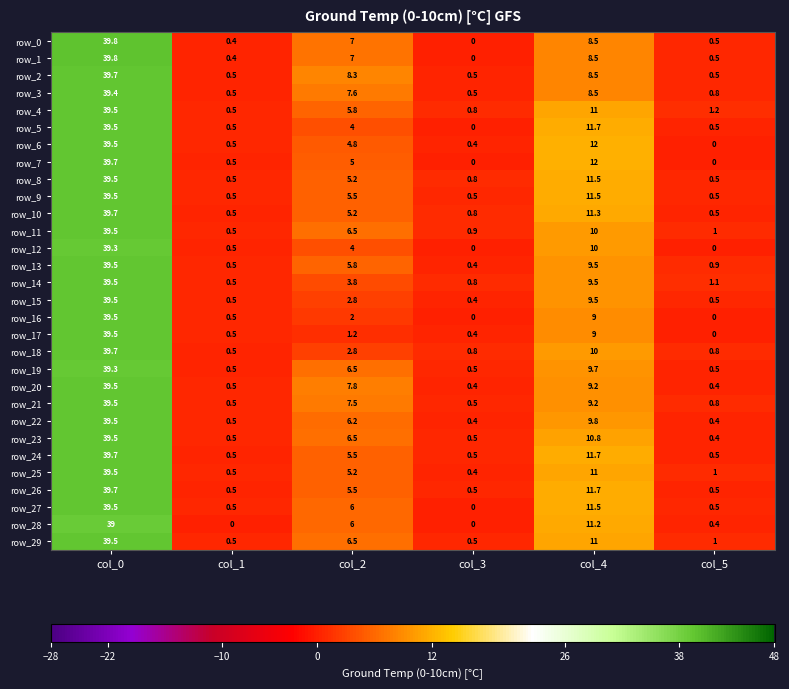

What is the highest value of the row_14 series?

39.5